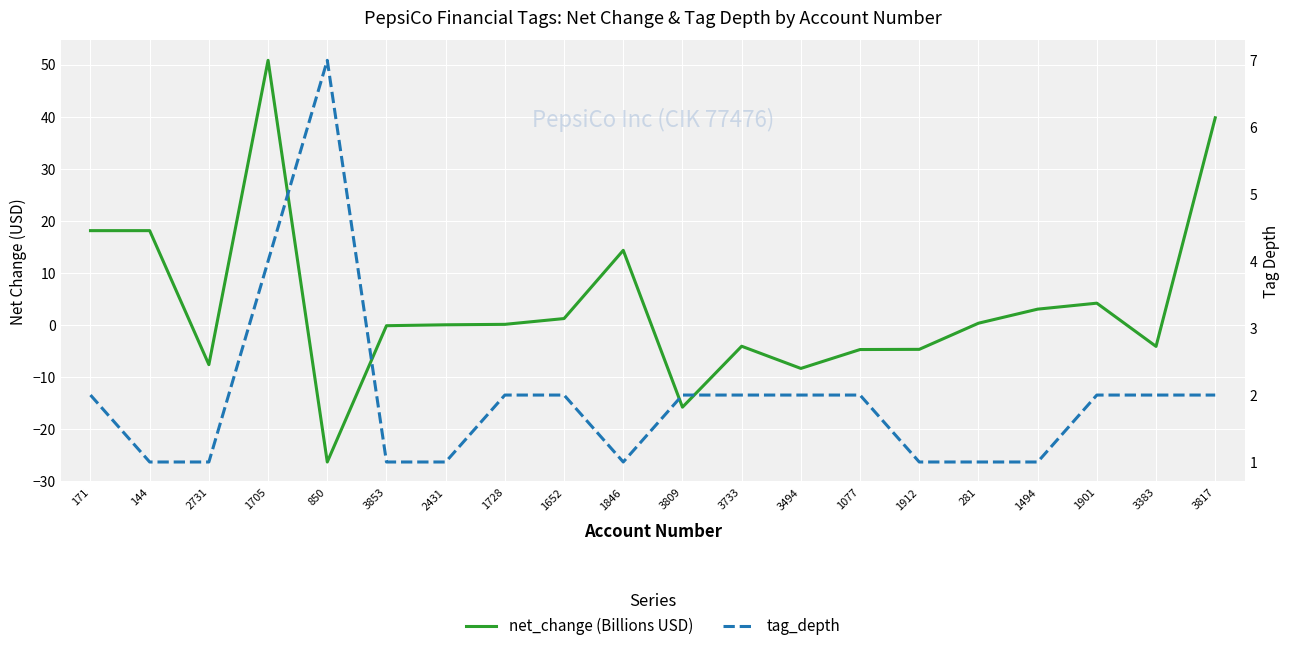

How many values in net_change (Billions USD) are above zero?

11